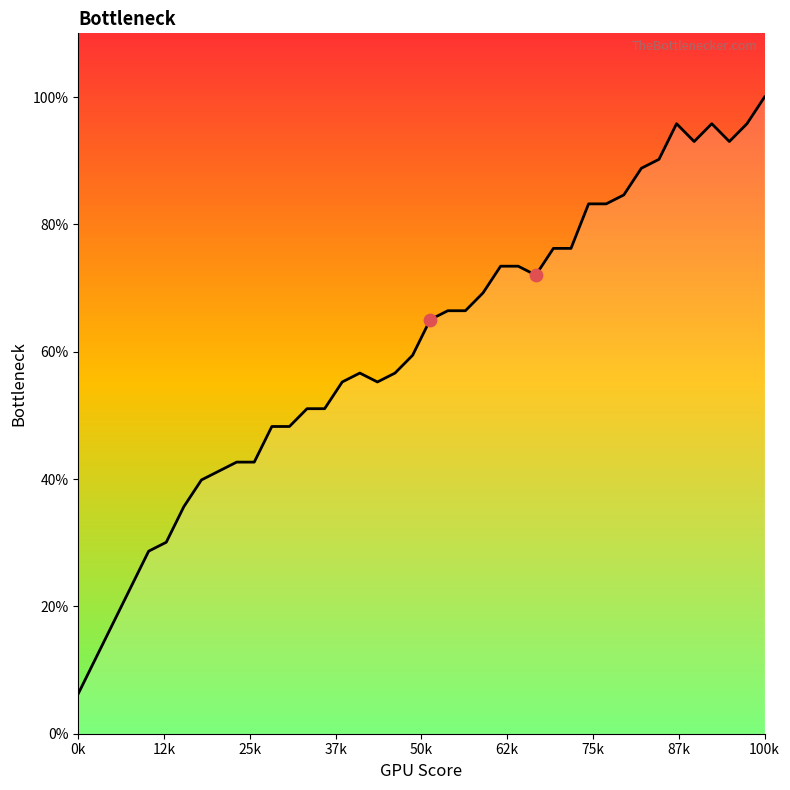

What is the minimum value shown in the chart?

6.3